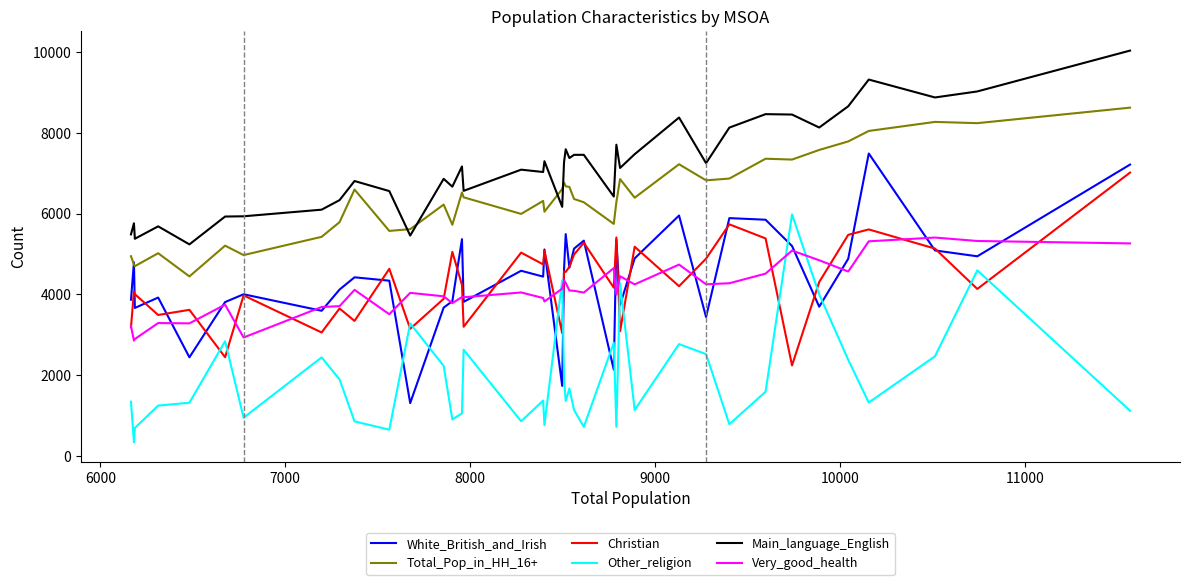

True or false: Christian and Main_language_English intersect in this chart.

False